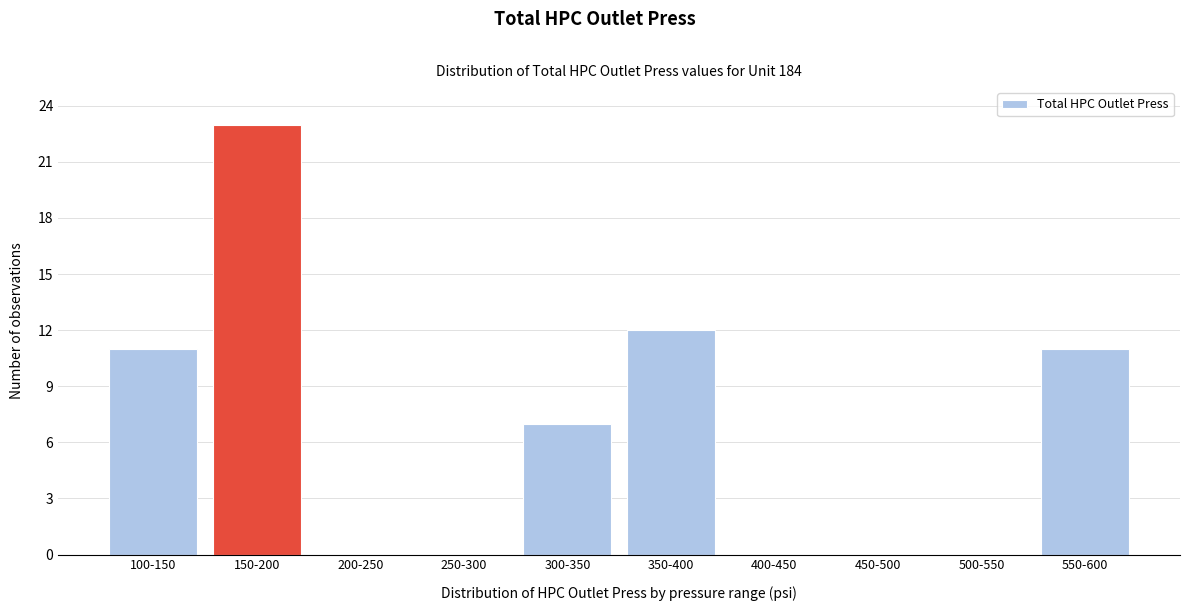

Reading right to left, what are all the values shown in this chart?

550-600=11	500-550=0	450-500=0	400-450=0	350-400=12	300-350=7	250-300=0	200-250=0	150-200=23	100-150=11